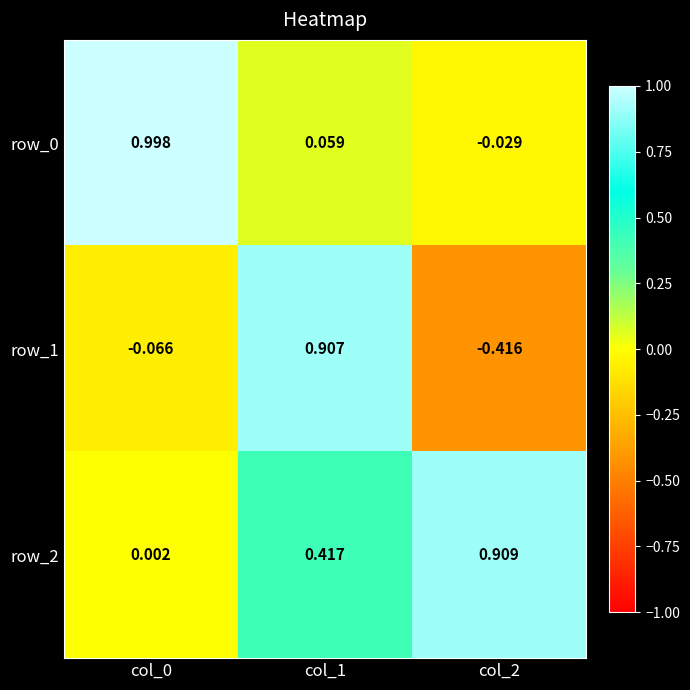

Is the value of row_2 at col_2 greater than the value of row_0 at col_2?

Yes